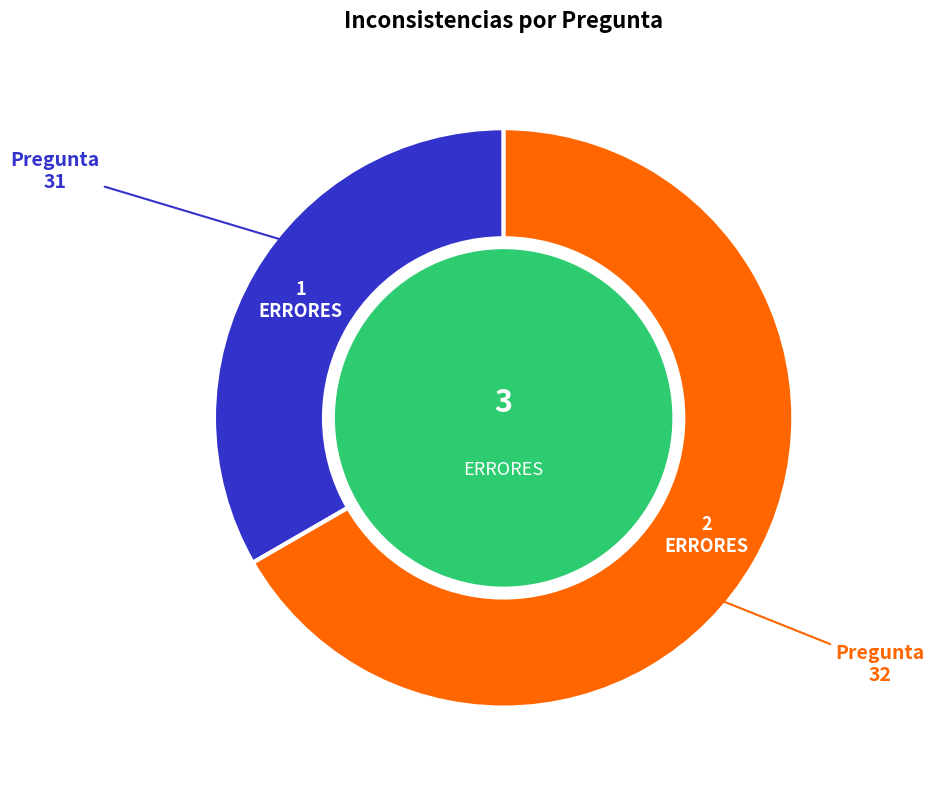

Which slice is the smallest?

31